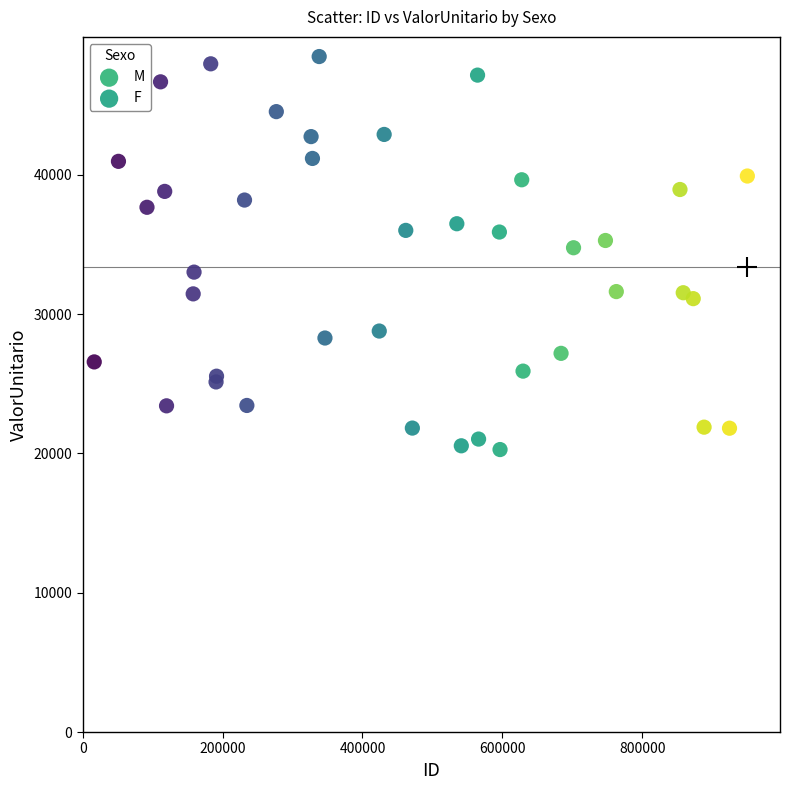

Which series contains the lowest Y value?

M